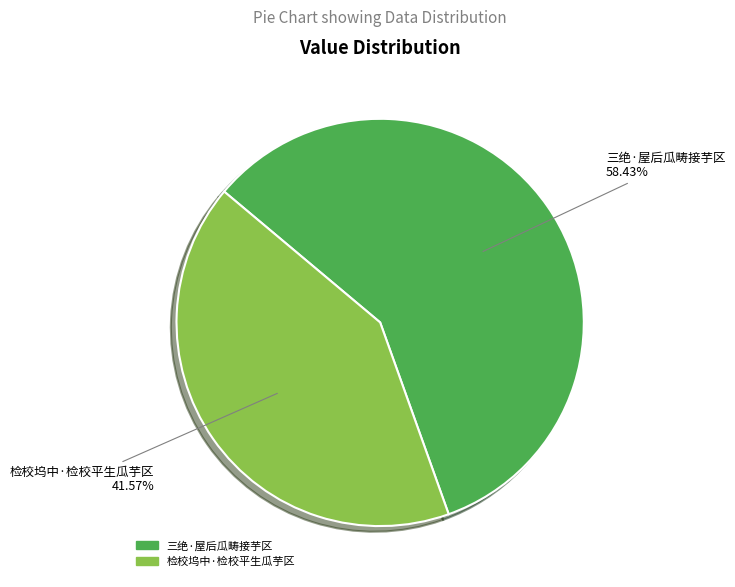

What is the smallest slice in the pie chart?

检校坞中·检校平生瓜芋区